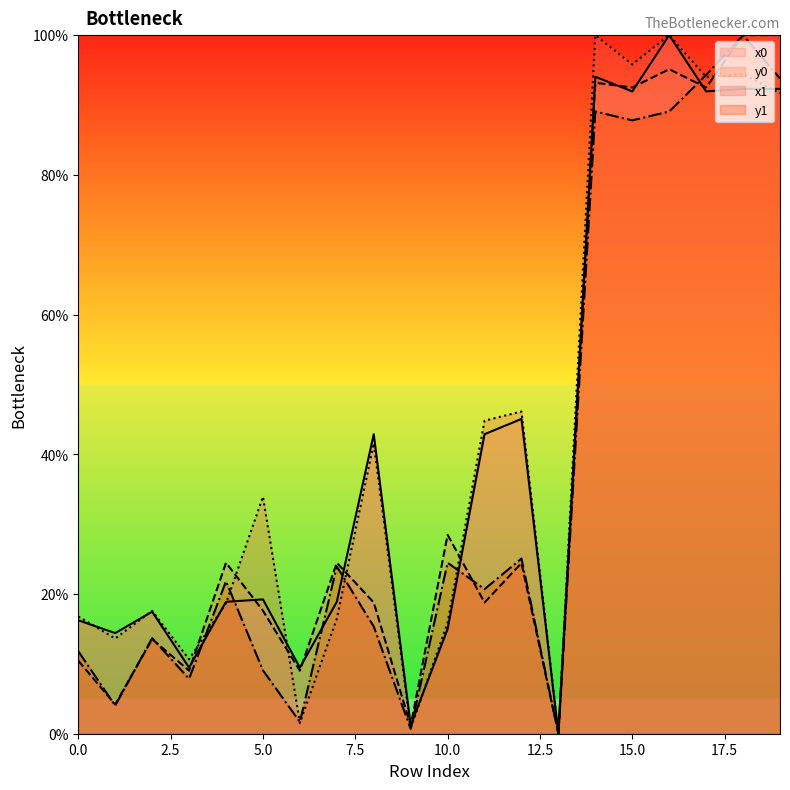

Reading left to right, extract all data points from this chart.

x0: 0=16.2	1=14.4	2=17.5	3=9.5	4=18.9	5=19.2	6=9.5	7=18.9	8=42.9	9=1.2	10=15.0	11=42.9	12=45.1	13=0.0	14=94.0	15=91.9	16=100.0	17=91.9	18=92.3	19=92.3
y0: 0=10.5	1=4.2	2=13.5	3=9.0	4=24.5	5=17.6	6=9.0	7=24.5	8=18.8	9=1.2	10=28.5	11=18.8	12=24.4	13=0.0	14=93.2	15=92.5	16=95.1	17=92.5	18=100.0	19=100.0
x1: 0=16.8	1=13.6	2=17.6	3=10.7	4=18.7	5=33.9	6=1.5	7=16.5	8=41.6	9=0.8	10=15.9	11=44.8	12=46.1	13=0.0	14=100.0	15=95.8	16=100.0	17=94.0	18=94.4	19=91.7
y1: 0=11.8	1=4.0	2=13.7	3=7.9	4=21.8	5=9.1	6=1.7	7=23.9	8=15.4	9=0.7	10=24.5	11=20.7	12=25.1	13=0.0	14=89.1	15=87.8	16=89.1	17=94.3	18=100.0	19=93.8